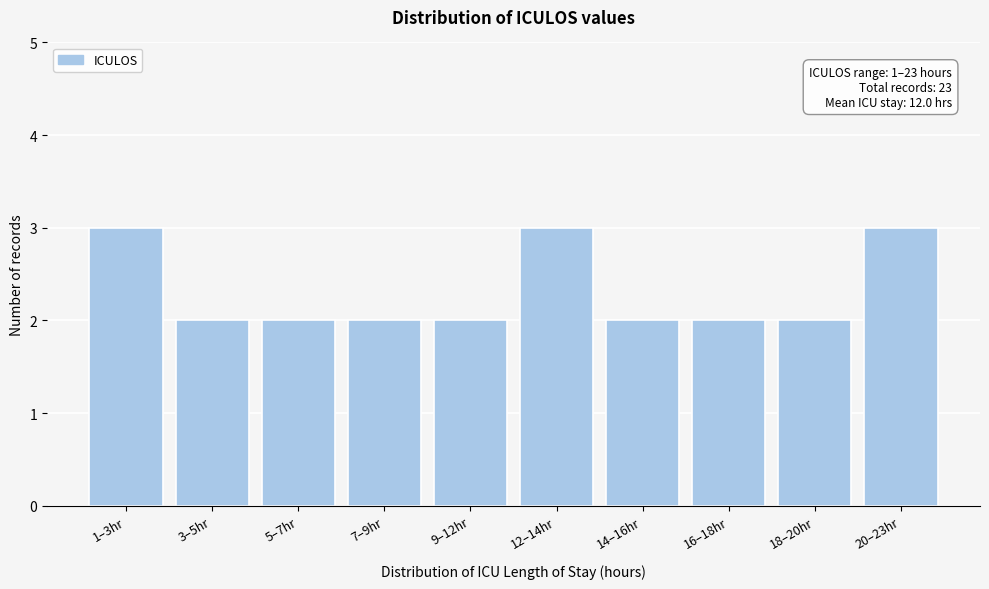

Reading right to left, what are all the values shown in this chart?

20–23hr=3	18–20hr=2	16–18hr=2	14–16hr=2	12–14hr=3	9–12hr=2	7–9hr=2	5–7hr=2	3–5hr=2	1–3hr=3